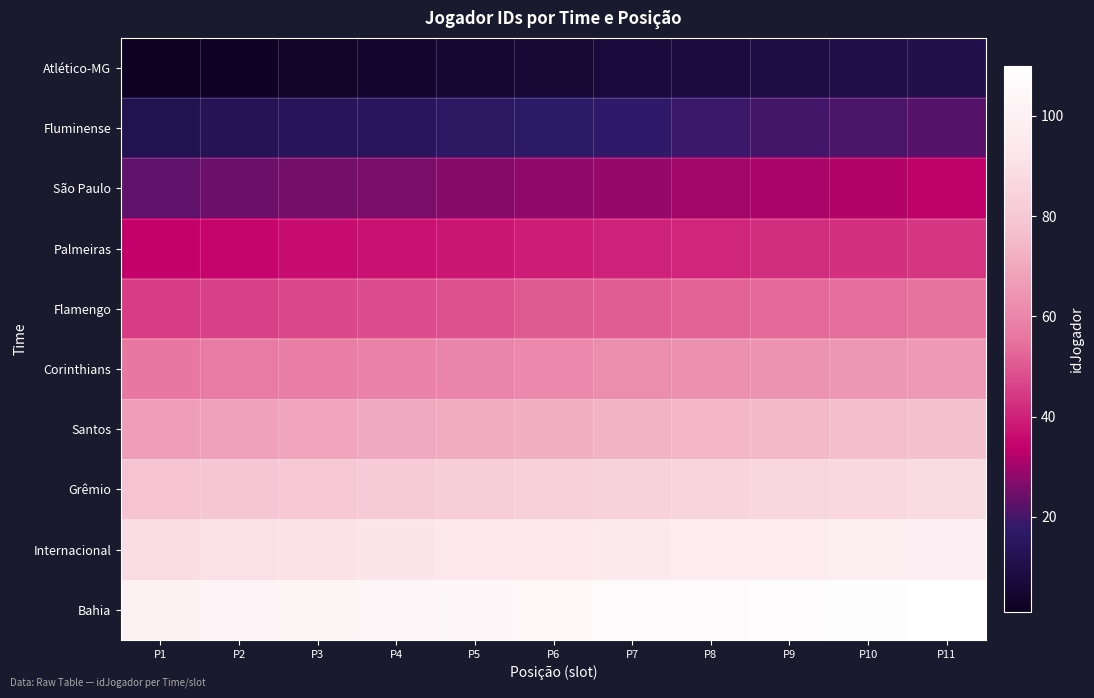

What is the greatest value displayed?

110